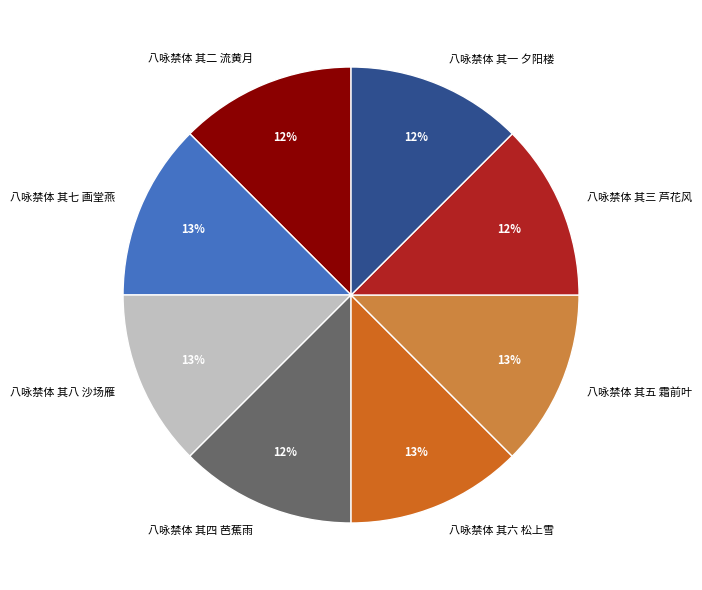

Combined, do 八咏禁体 其二 流黄月 and 八咏禁体 其七 画堂燕 account for over 50%?

No